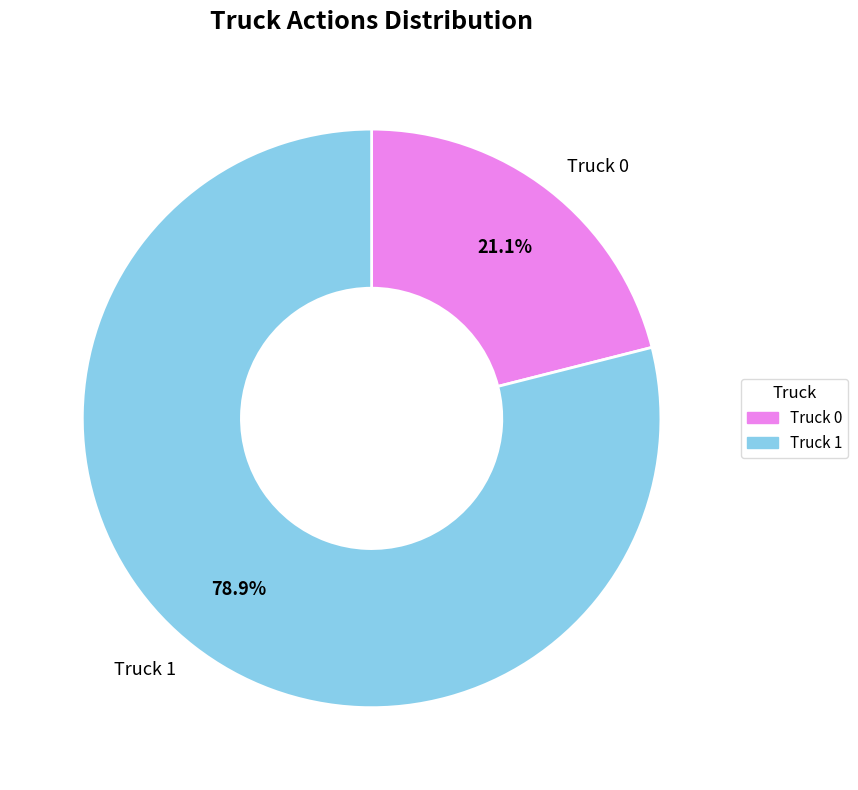

Is it true that Truck 0 is 21% of the pie?

True